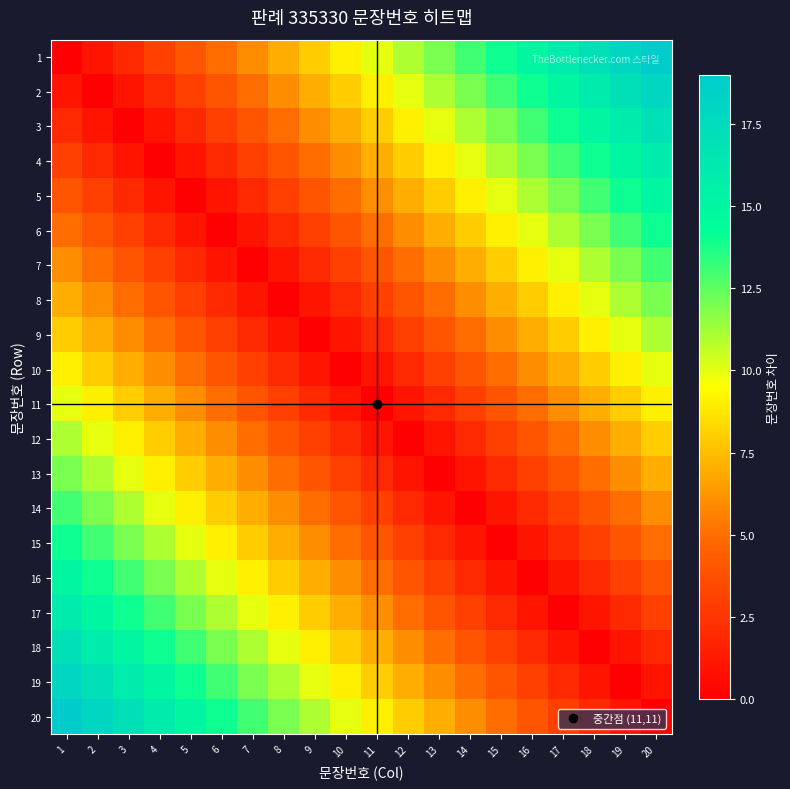

Reading right to left, list all the values displayed in this chart.

1: 20=19	19=18	18=17	17=16	16=15	15=14	14=13	13=12	12=11	11=10	10=9	9=8	8=7	7=6	6=5	5=4	4=3	3=2	2=1	1=0
2: 20=18	19=17	18=16	17=15	16=14	15=13	14=12	13=11	12=10	11=9	10=8	9=7	8=6	7=5	6=4	5=3	4=2	3=1	2=0	1=1
3: 20=17	19=16	18=15	17=14	16=13	15=12	14=11	13=10	12=9	11=8	10=7	9=6	8=5	7=4	6=3	5=2	4=1	3=0	2=1	1=2
4: 20=16	19=15	18=14	17=13	16=12	15=11	14=10	13=9	12=8	11=7	10=6	9=5	8=4	7=3	6=2	5=1	4=0	3=1	2=2	1=3
5: 20=15	19=14	18=13	17=12	16=11	15=10	14=9	13=8	12=7	11=6	10=5	9=4	8=3	7=2	6=1	5=0	4=1	3=2	2=3	1=4
6: 20=14	19=13	18=12	17=11	16=10	15=9	14=8	13=7	12=6	11=5	10=4	9=3	8=2	7=1	6=0	5=1	4=2	3=3	2=4	1=5
7: 20=13	19=12	18=11	17=10	16=9	15=8	14=7	13=6	12=5	11=4	10=3	9=2	8=1	7=0	6=1	5=2	4=3	3=4	2=5	1=6
8: 20=12	19=11	18=10	17=9	16=8	15=7	14=6	13=5	12=4	11=3	10=2	9=1	8=0	7=1	6=2	5=3	4=4	3=5	2=6	1=7
9: 20=11	19=10	18=9	17=8	16=7	15=6	14=5	13=4	12=3	11=2	10=1	9=0	8=1	7=2	6=3	5=4	4=5	3=6	2=7	1=8
10: 20=10	19=9	18=8	17=7	16=6	15=5	14=4	13=3	12=2	11=1	10=0	9=1	8=2	7=3	6=4	5=5	4=6	3=7	2=8	1=9
11: 20=9	19=8	18=7	17=6	16=5	15=4	14=3	13=2	12=1	11=0	10=1	9=2	8=3	7=4	6=5	5=6	4=7	3=8	2=9	1=10
12: 20=8	19=7	18=6	17=5	16=4	15=3	14=2	13=1	12=0	11=1	10=2	9=3	8=4	7=5	6=6	5=7	4=8	3=9	2=10	1=11
13: 20=7	19=6	18=5	17=4	16=3	15=2	14=1	13=0	12=1	11=2	10=3	9=4	8=5	7=6	6=7	5=8	4=9	3=10	2=11	1=12
14: 20=6	19=5	18=4	17=3	16=2	15=1	14=0	13=1	12=2	11=3	10=4	9=5	8=6	7=7	6=8	5=9	4=10	3=11	2=12	1=13
15: 20=5	19=4	18=3	17=2	16=1	15=0	14=1	13=2	12=3	11=4	10=5	9=6	8=7	7=8	6=9	5=10	4=11	3=12	2=13	1=14
16: 20=4	19=3	18=2	17=1	16=0	15=1	14=2	13=3	12=4	11=5	10=6	9=7	8=8	7=9	6=10	5=11	4=12	3=13	2=14	1=15
17: 20=3	19=2	18=1	17=0	16=1	15=2	14=3	13=4	12=5	11=6	10=7	9=8	8=9	7=10	6=11	5=12	4=13	3=14	2=15	1=16
18: 20=2	19=1	18=0	17=1	16=2	15=3	14=4	13=5	12=6	11=7	10=8	9=9	8=10	7=11	6=12	5=13	4=14	3=15	2=16	1=17
19: 20=1	19=0	18=1	17=2	16=3	15=4	14=5	13=6	12=7	11=8	10=9	9=10	8=11	7=12	6=13	5=14	4=15	3=16	2=17	1=18
20: 20=0	19=1	18=2	17=3	16=4	15=5	14=6	13=7	12=8	11=9	10=10	9=11	8=12	7=13	6=14	5=15	4=16	3=17	2=18	1=19